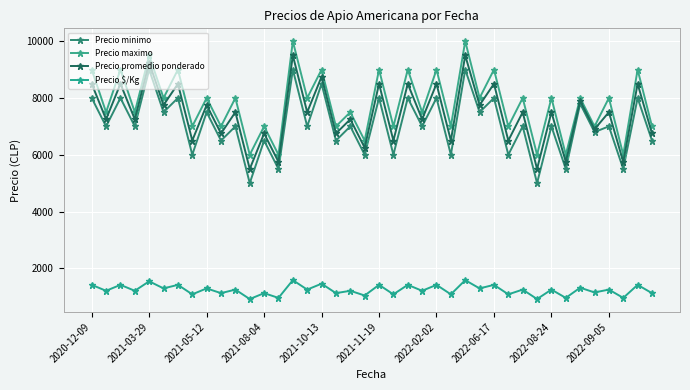

True or false: Precio promedio ponderado and Precio minimo cross at least once.

False